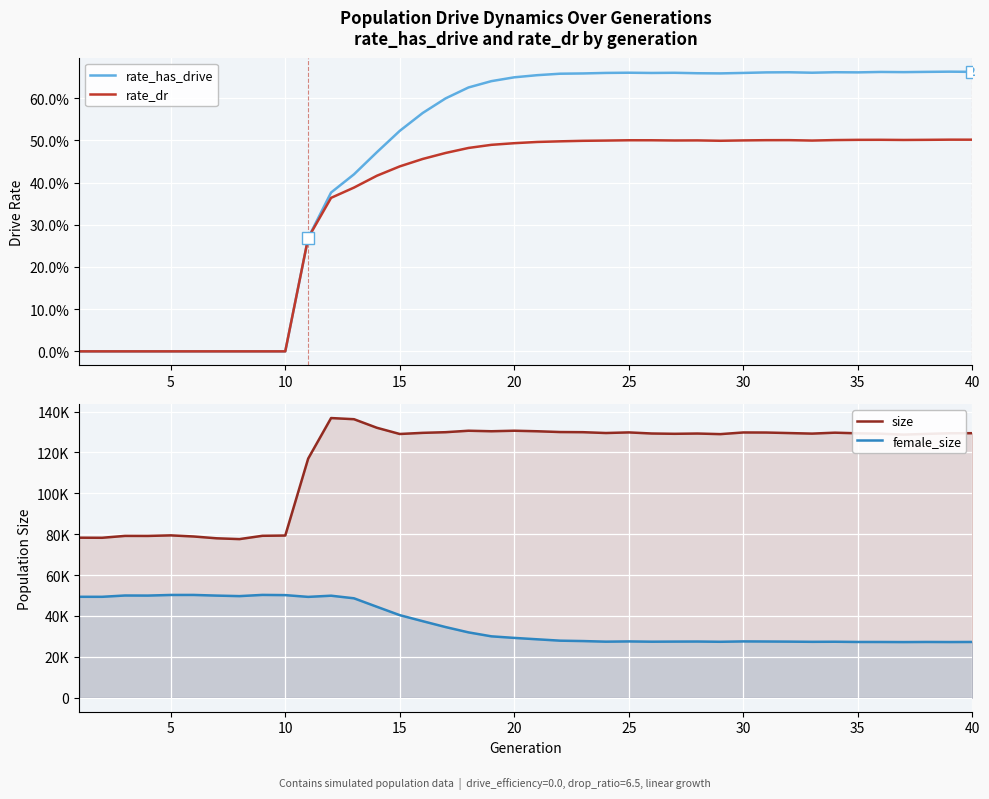

Where is female_size nearest to the value 38766?

15